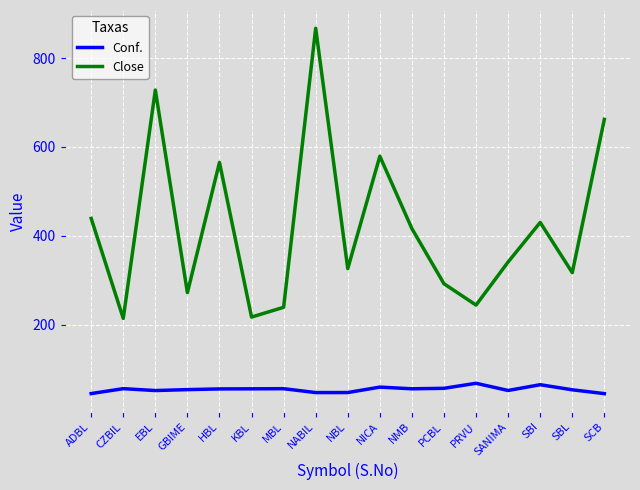

What is the difference between the Conf. values at SBL and NMB?

2.3